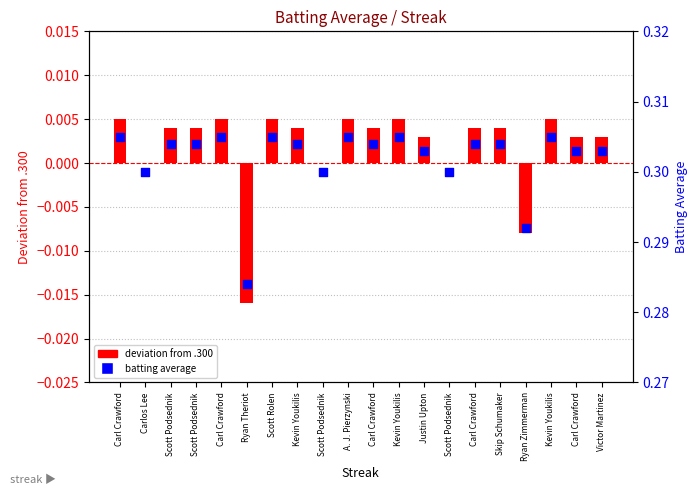

At how many categories does at least one series exceed 0?

20